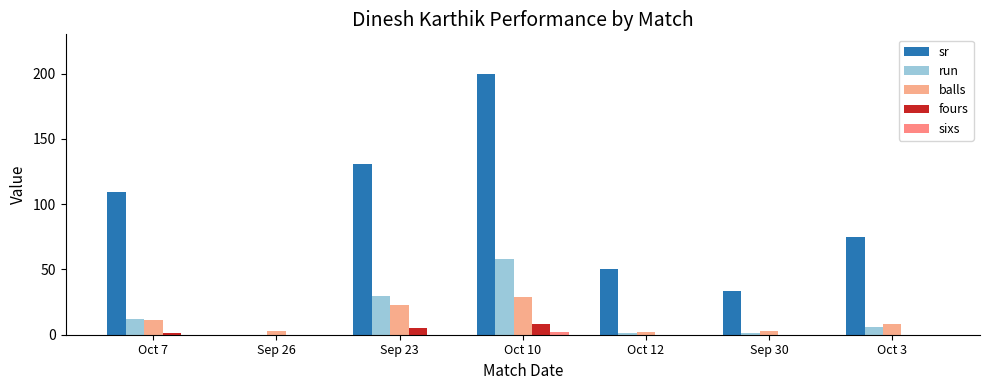

How many data points does each series have?

7